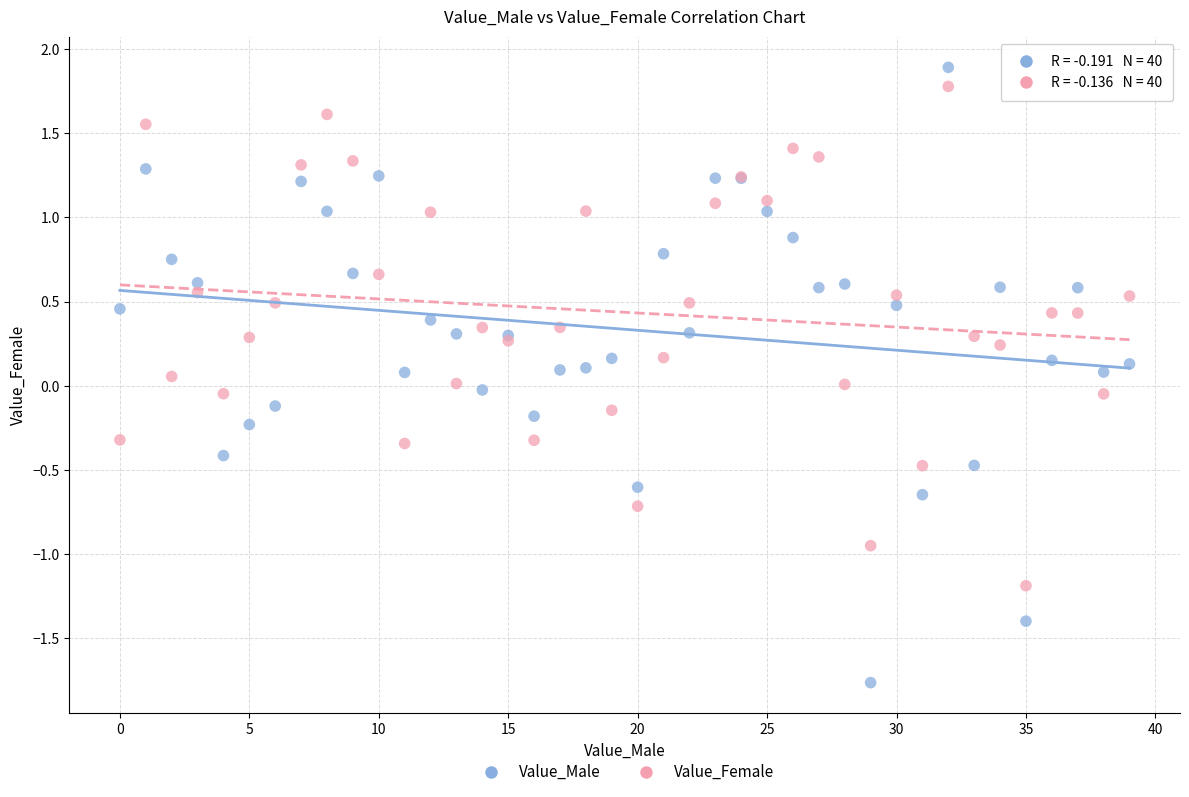

What are all the series names shown in the legend?

Value_Male, Value_Female